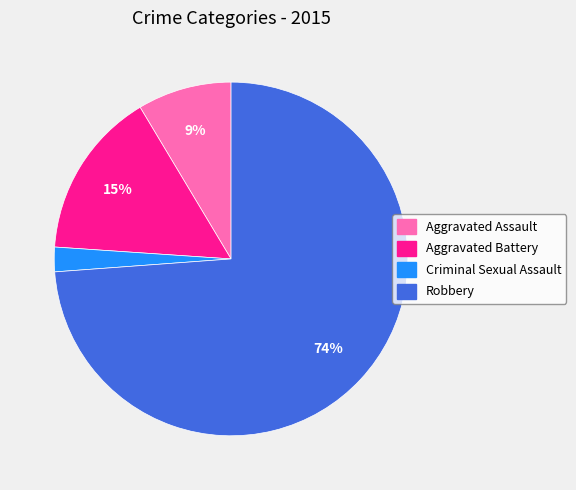

Combined, do Aggravated Battery and Robbery account for over 50%?

Yes